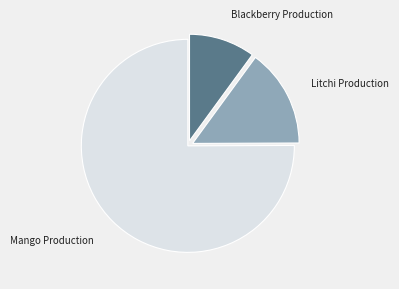

Which slice is the smallest?

Blackberry Production